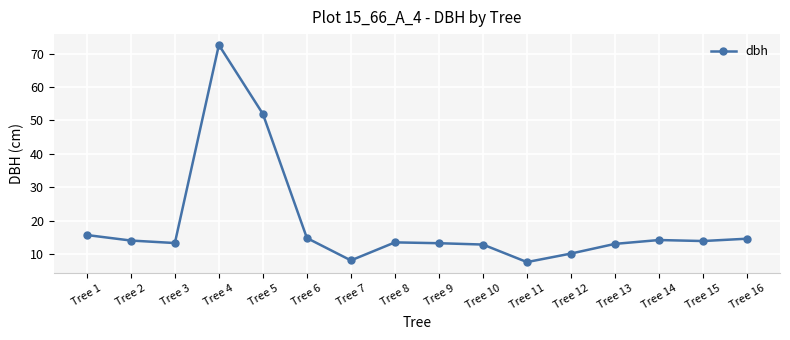

How many lines are shown in the chart?

1